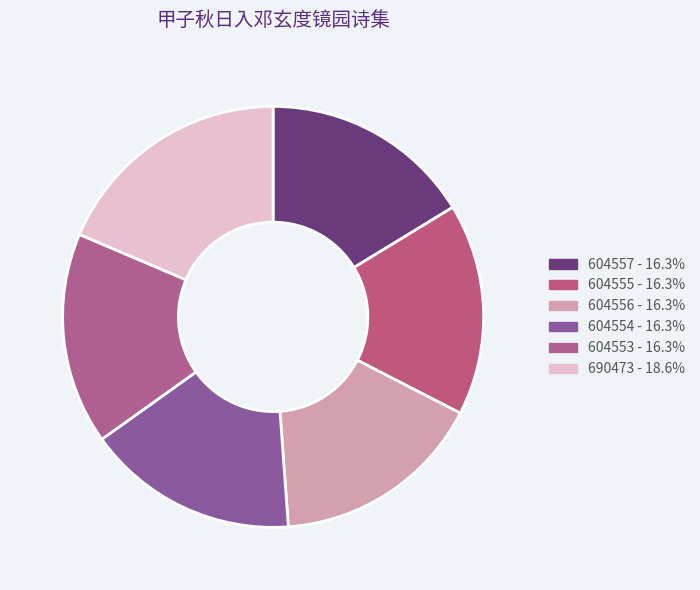

Count the number of slices in the pie.

6